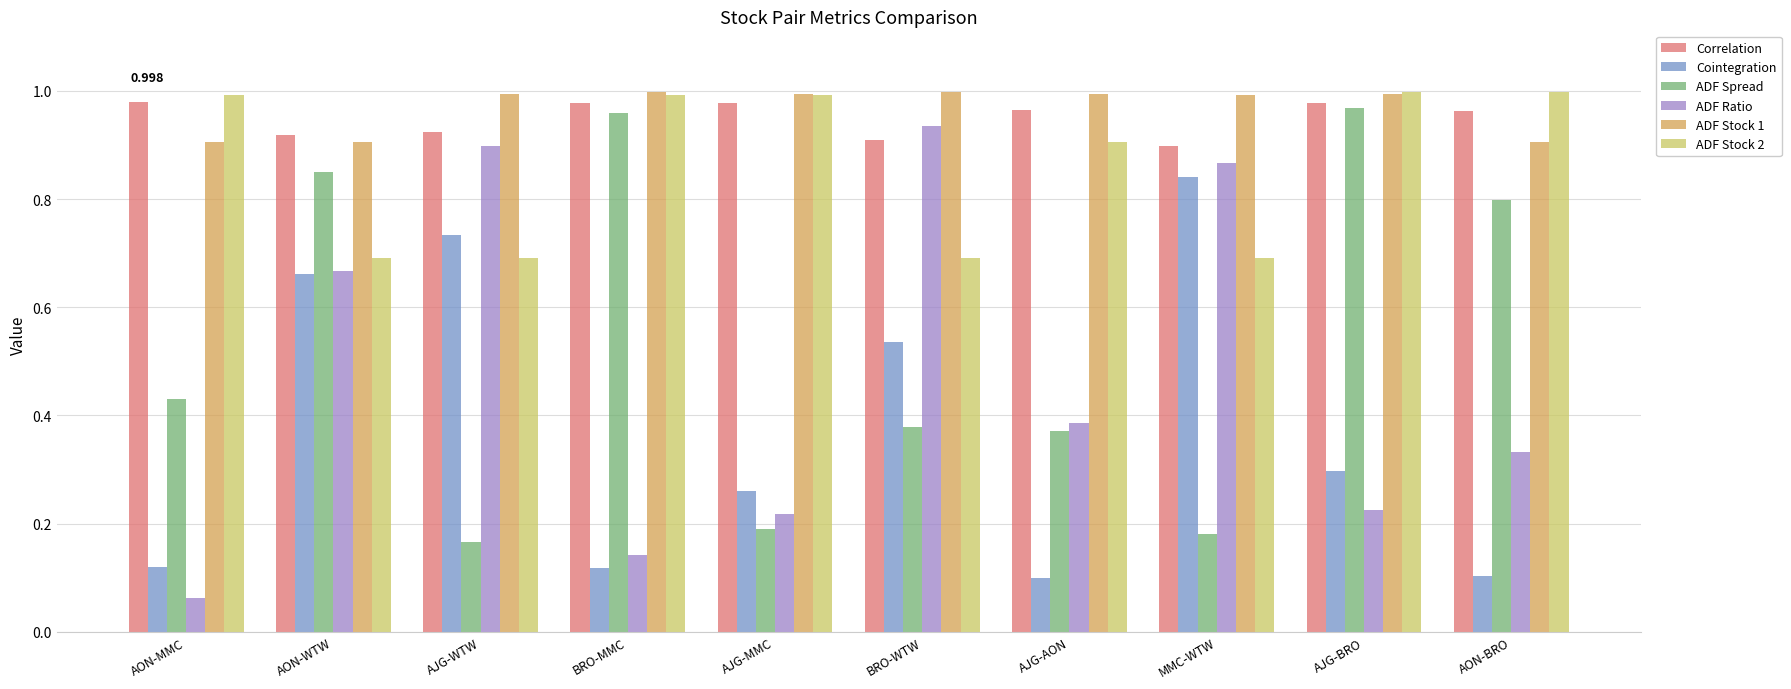

True or false: ADF Spread has a value of 0.5 at AON-BRO.

False